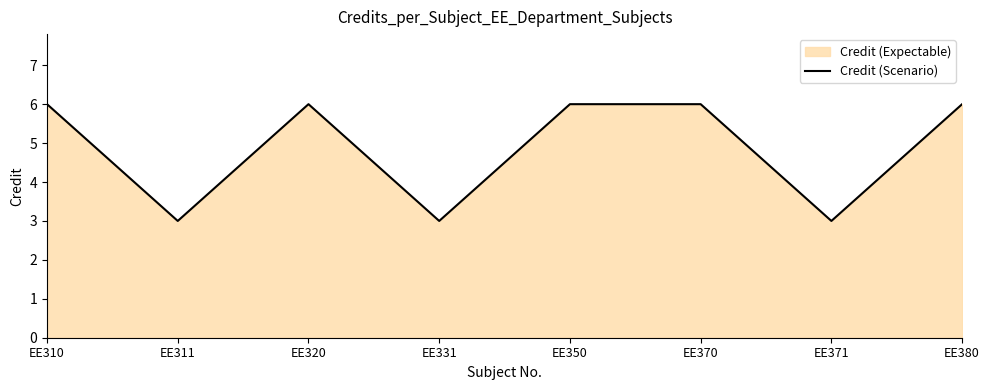

What is the value of the 5th point from the left?

6